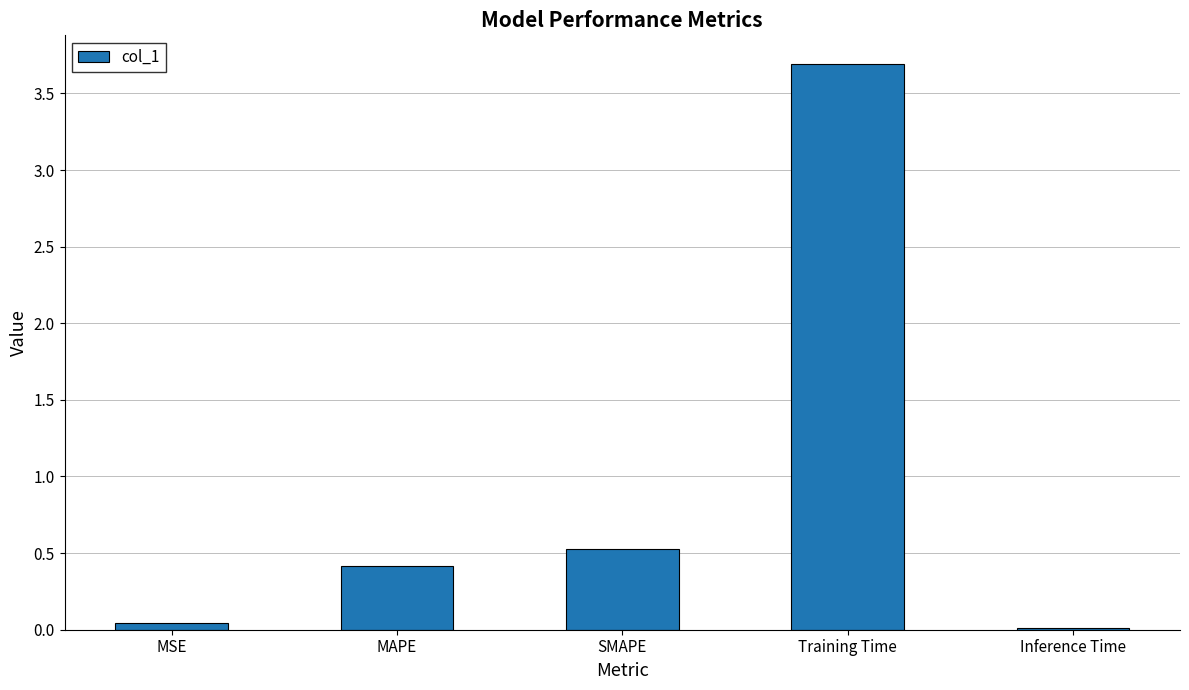

At which label is the value closest to 1?

SMAPE